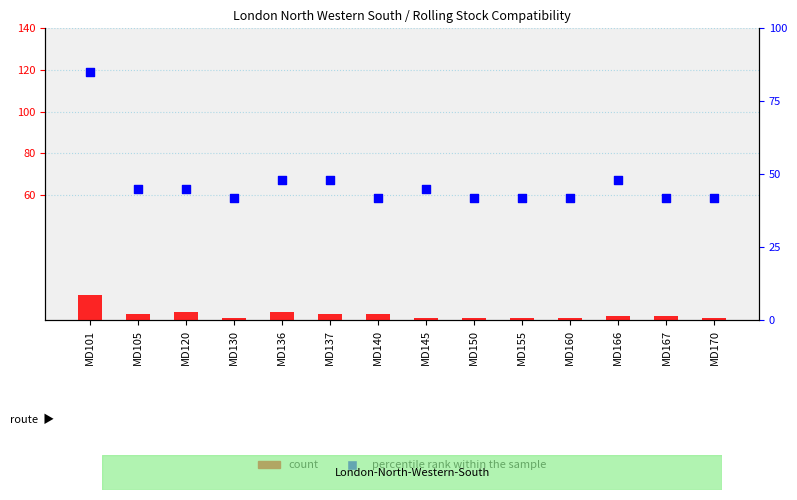

Which series has the widest spread of Y values?

percentile rank within the sample